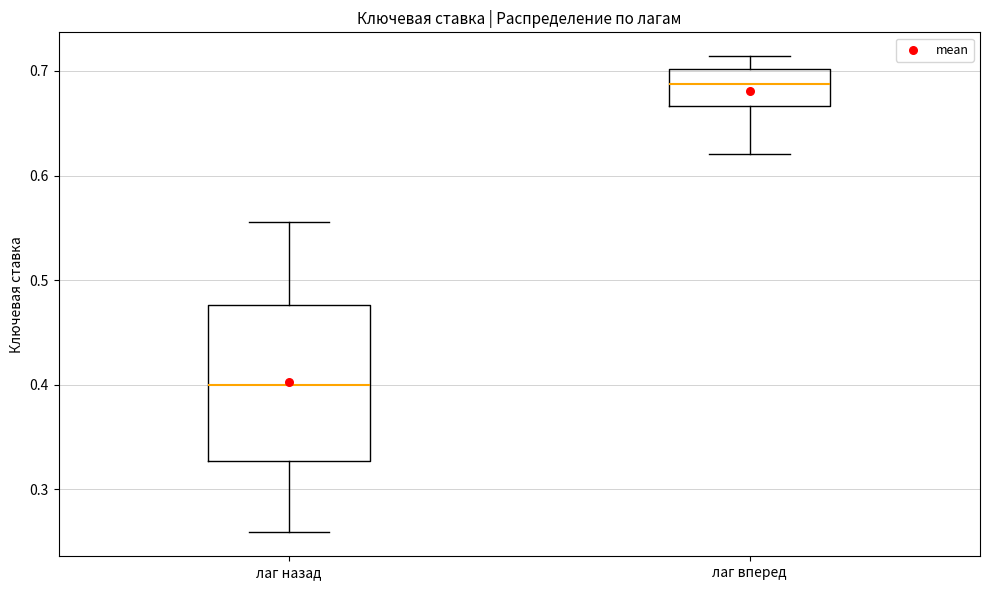

Reading left to right, transcribe this box plot: for each box, give where its median line is, the range the box spans, and where its two whiskers end, as read against the y-axis. The values are not printed on the chart, so give them approximately, as read against the axis.

лаг назад: median 0.40, box 0.33 to 0.48, whiskers 0.26 to 0.56
лаг вперед: median 0.69, box 0.67 to 0.70, whiskers 0.62 to 0.71